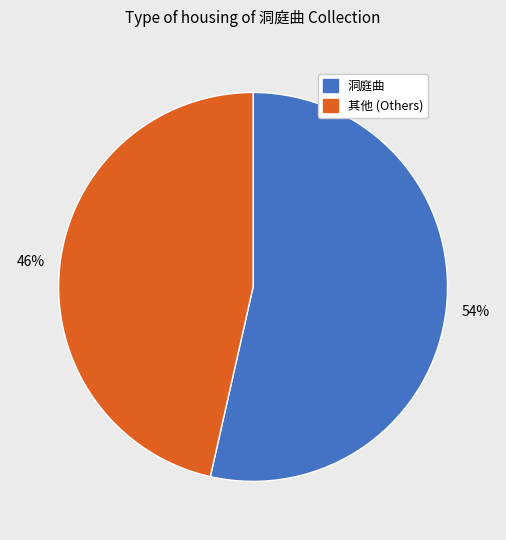

To the nearest percent, what is the average slice percentage?

50%